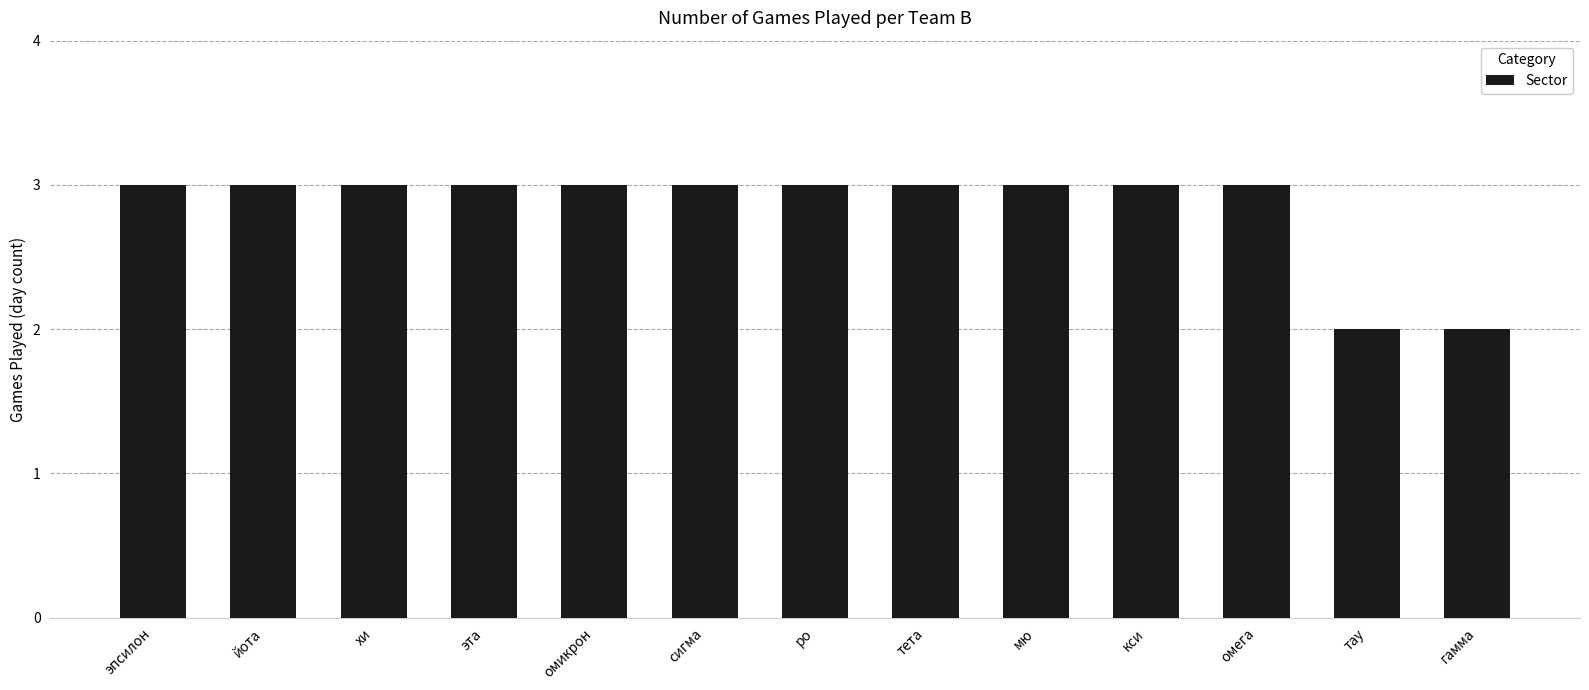

The value at йота is 1. True or false?

False